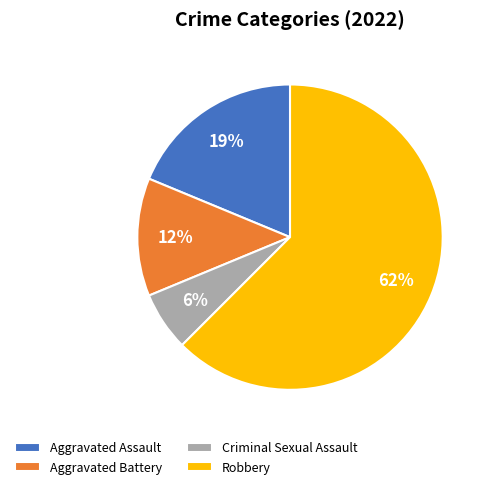

What percentage is the Aggravated Assault slice, to the nearest percent?

19%